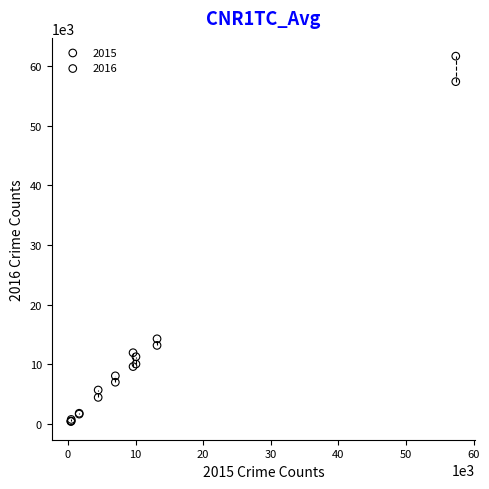

Across all series, what Y value is closest to 31034?

14289